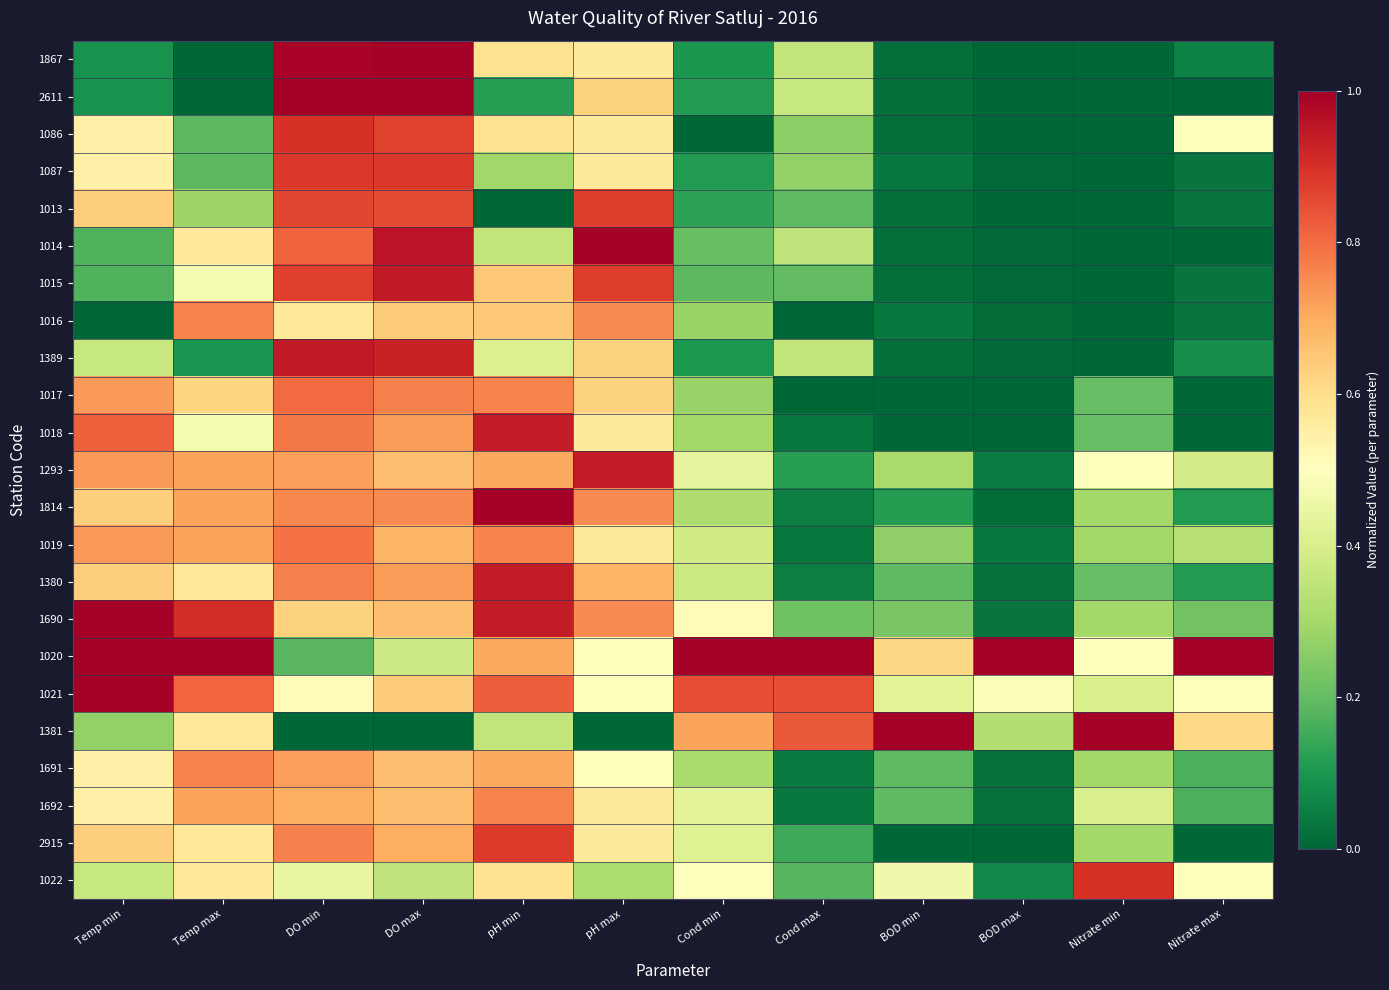

At Nitrate min, list the series in order from largest to smallest.

1381, 1022, 1293, 1020, 1021, 1692, 1814, 1019, 1690, 1691, 2915, 1017, 1018, 1380, 1867, 2611, 1086, 1087, 1013, 1014, 1015, 1016, 1389